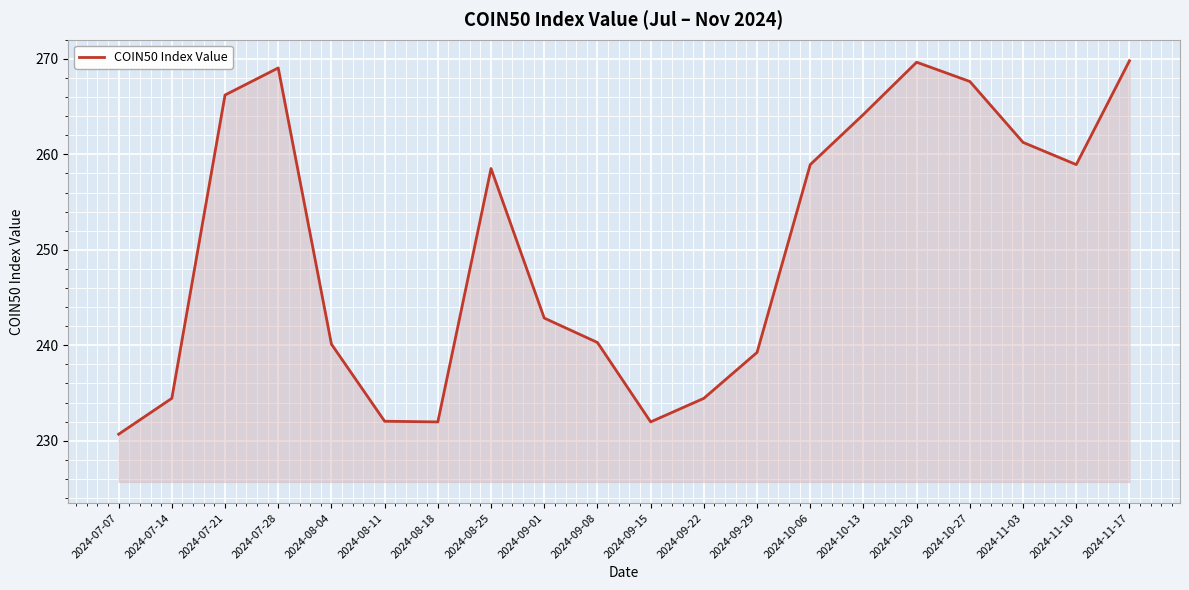

What position from the left is 2024-08-11?

6